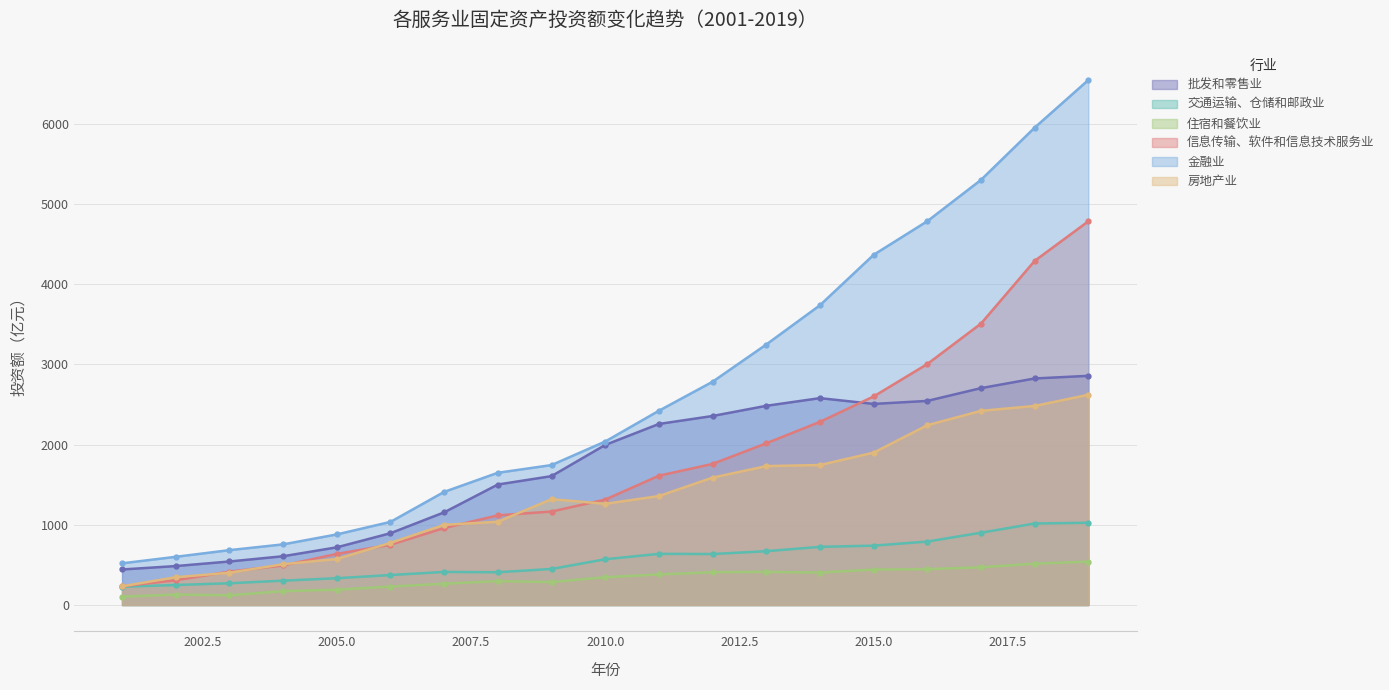

List the labels in order of 金融业 value, largest first.

2019, 2018, 2017, 2016, 2015, 2014, 2013, 2012, 2011, 2010, 2009, 2008, 2007, 2006, 2005, 2004, 2003, 2002, 2001